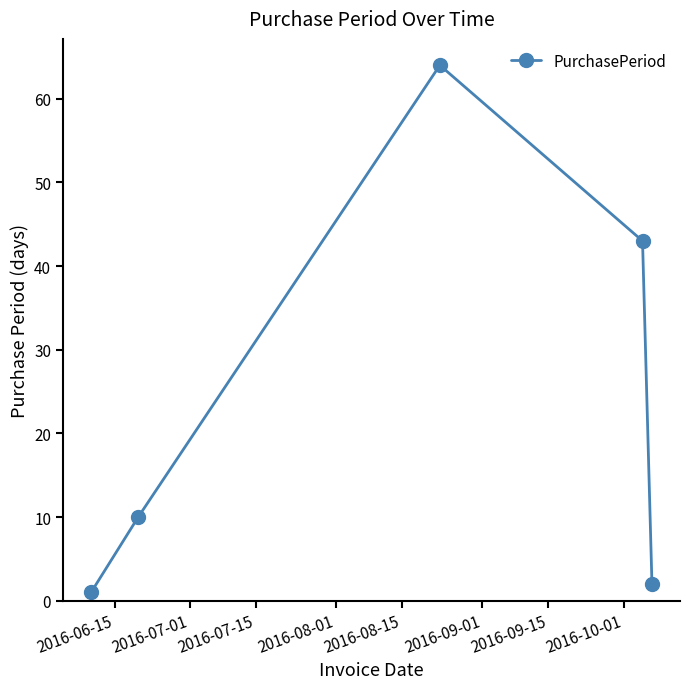

True or false: there are more than 1 points higher than both neighbors.

False